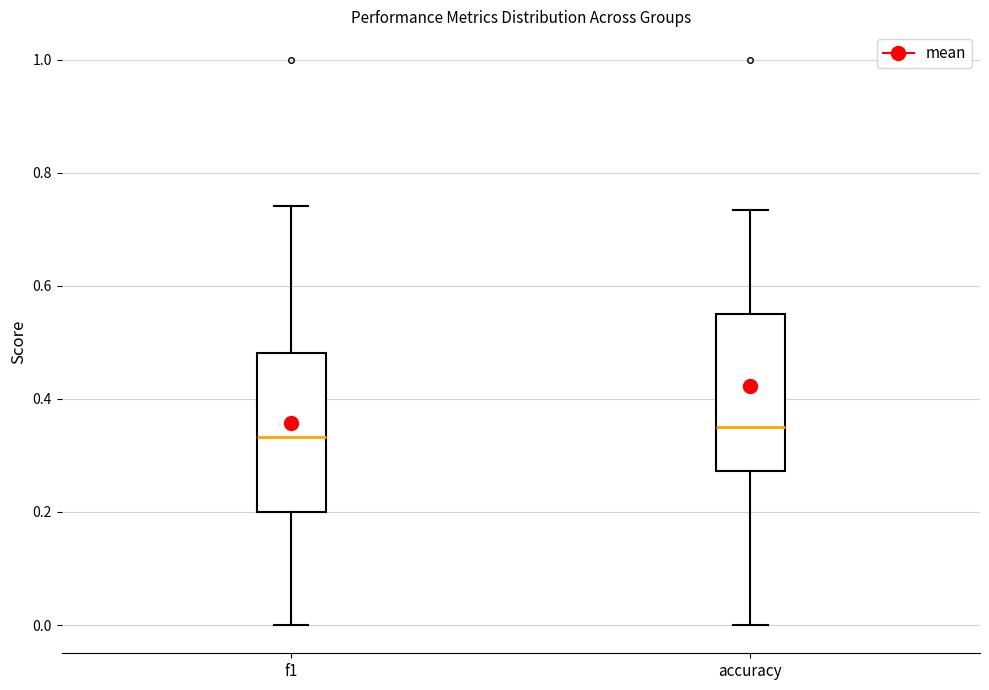

Reading left to right, read every box against the y-axis: the position of its median line, the range the box covers, and the ends of its whiskers. The values are not printed on the chart, so give them approximately, as read against the axis.

f1: median 0.34, box 0.20 to 0.48, whiskers 0.00 to 0.74
accuracy: median 0.36, box 0.28 to 0.56, whiskers 0.00 to 0.74